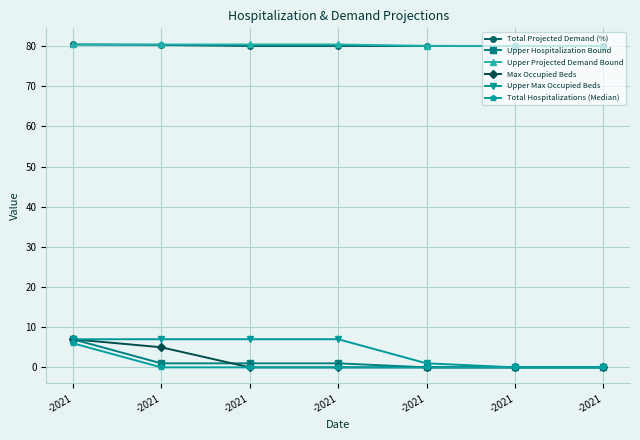

Reading left to right, list all the values displayed in this chart.

Total Projected Demand (%): 80.4	80.3	80.0	80.0	80.0	80.0	80.0
Upper Hospitalization Bound: 7.0	1.0	1.0	1.0	0.0	0.0	0.0
Upper Projected Demand Bound: 80.4	80.4	80.4	80.4	80.0	80.0	80.0
Max Occupied Beds: 7.0	5.0	0.0	0.0	0.0	0.0	0.0
Upper Max Occupied Beds: 7.0	7.0	7.0	7.0	1.0	0.0	0.0
Total Hospitalizations (Median): 6.0	0.0	0.0	0.0	0.0	0.0	0.0